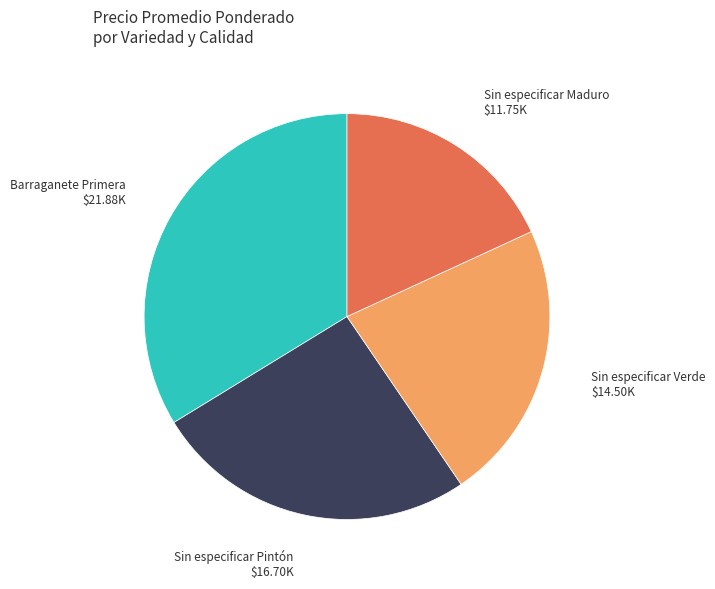

Do Sin especificar Pintón and Sin especificar Maduro together represent more than half of the pie?

No